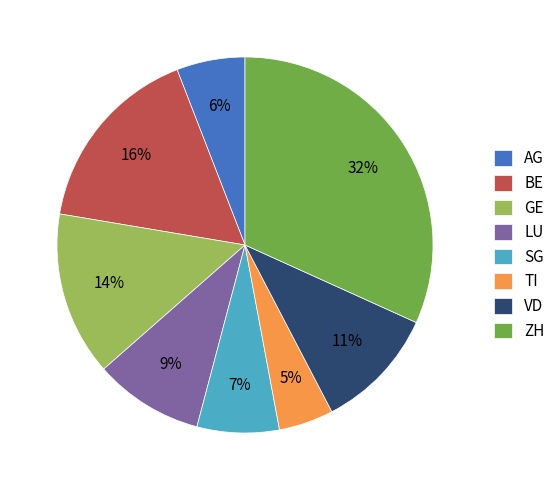

True or false: BE accounts for 4% of the total.

False